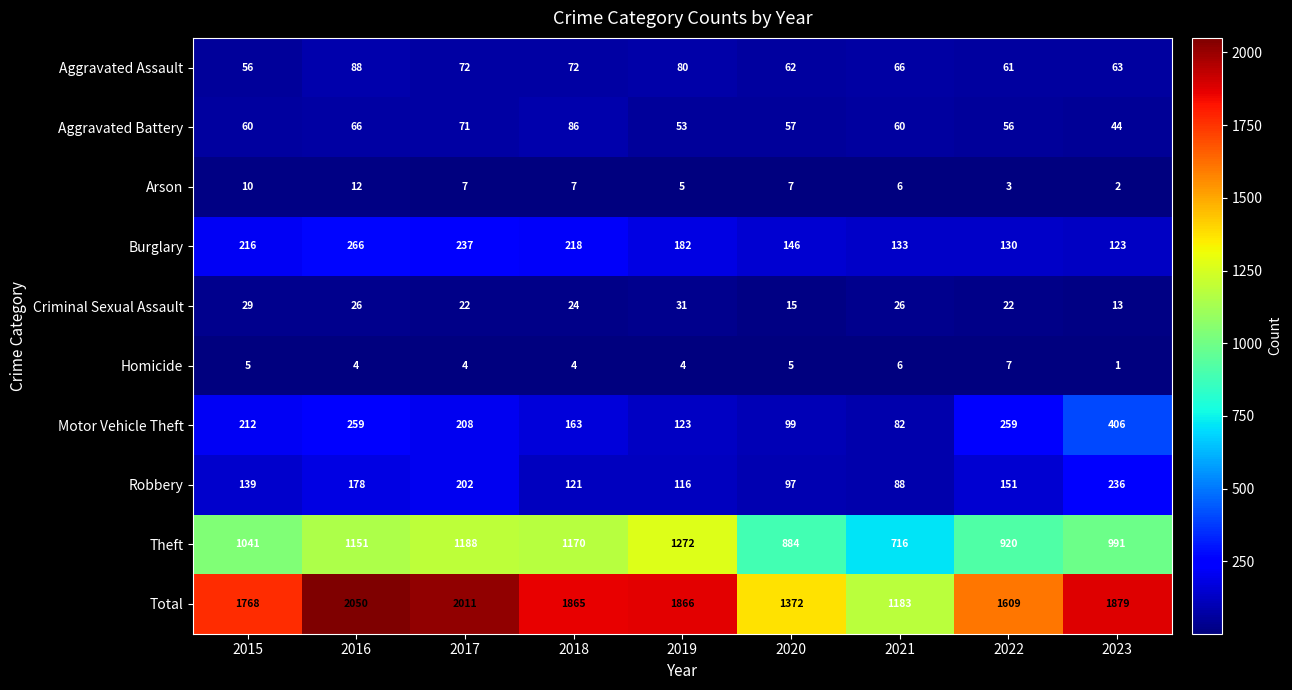

Rank the series at 2015 from highest to lowest value.

Total, Theft, Burglary, Motor Vehicle Theft, Robbery, Aggravated Battery, Aggravated Assault, Criminal Sexual Assault, Arson, Homicide